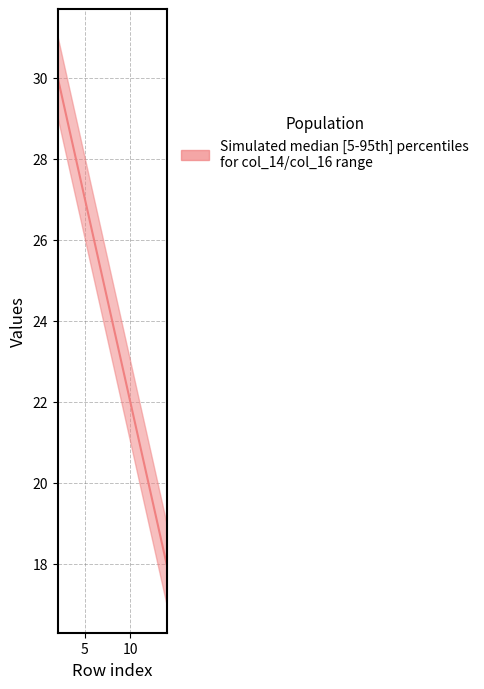

What is the value of the 12th point from the left?

19